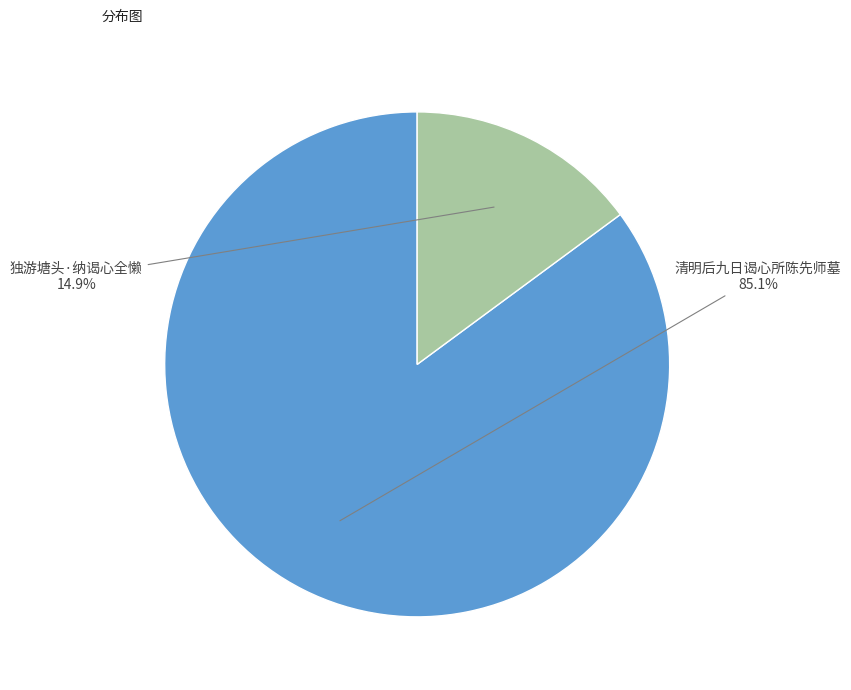

Does any single category account for the majority?

Yes